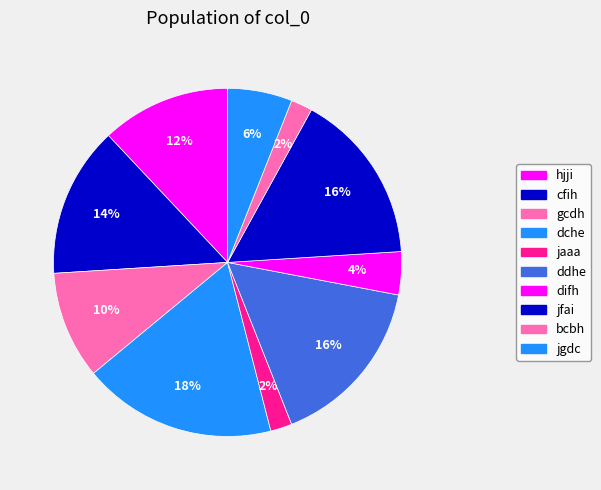

What percentage is NOT represented by ddhe?

84.0%